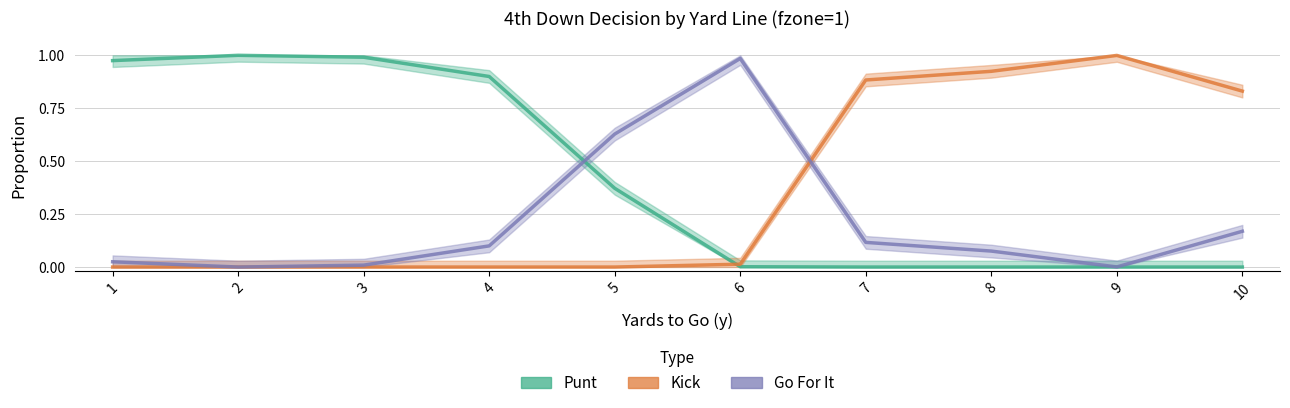

At which label is punt closest to 0?

7